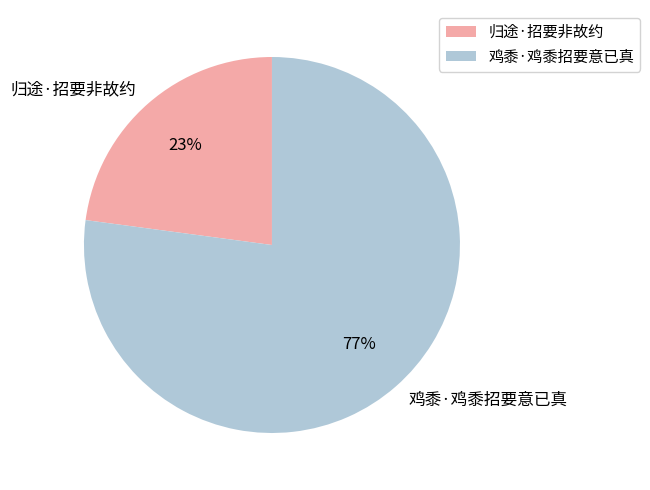

What is the ratio of the value at 归途·招要非故约 to the value at 鸡黍·鸡黍招要意已真?

0.3